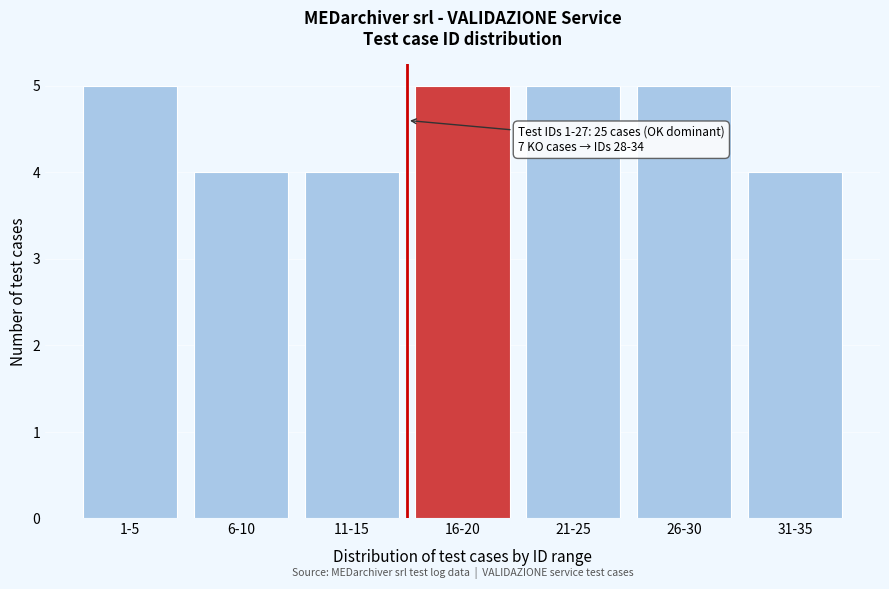

Reading left to right, transcribe all the data shown in this chart.

1-5=5	6-10=4	11-15=4	16-20=5	21-25=5	26-30=5	31-35=4